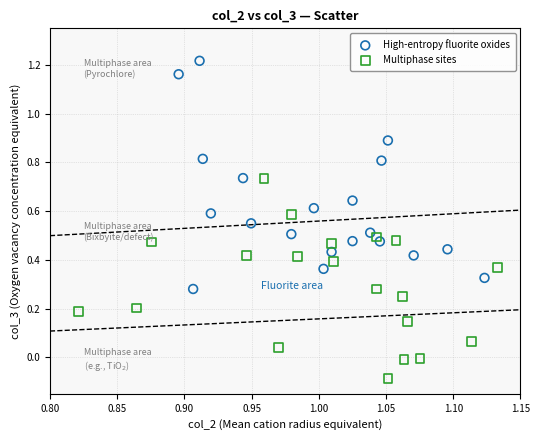

Which series reaches the maximum Y coordinate?

High-entropy fluorite oxides